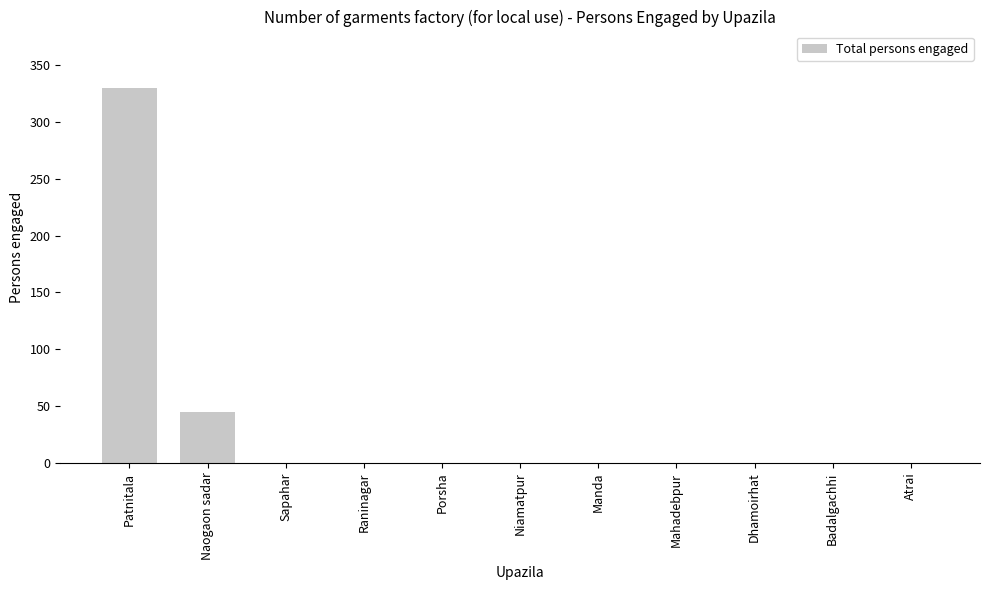

What is the greatest value displayed?

330